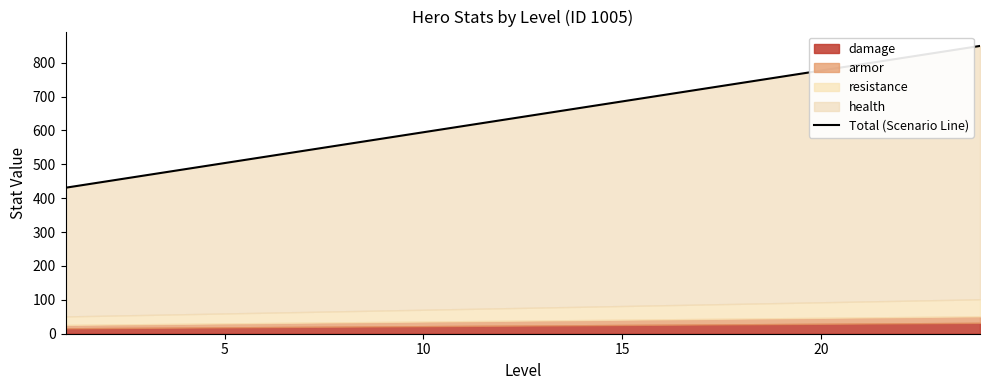

How many values are below 649?

12